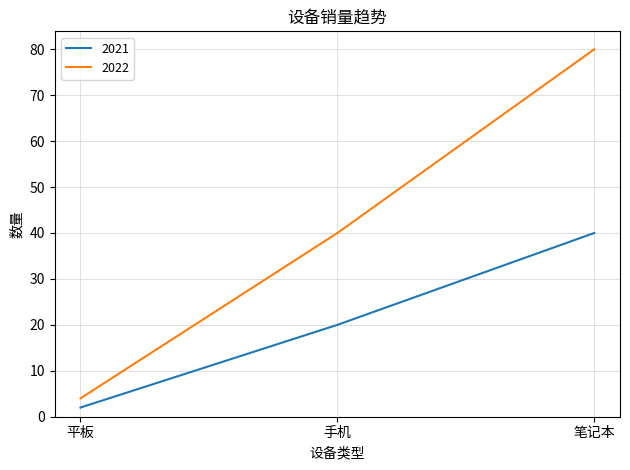

Reading right to left, what are all the values shown in this chart?

2021: 40	20	2
2022: 80	40	4